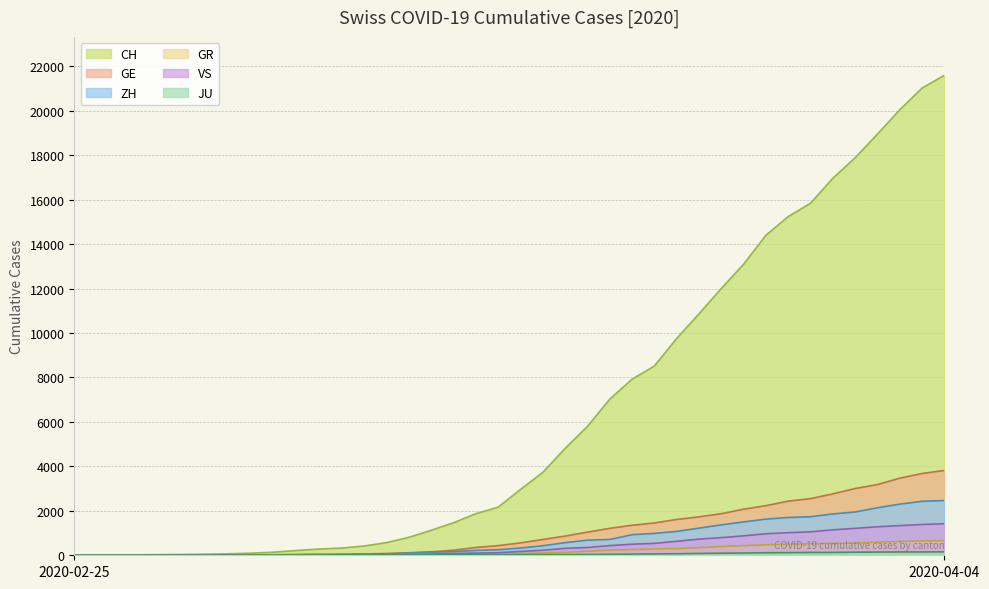

Is it true that JU equals 12 at 2020-03-12?

True